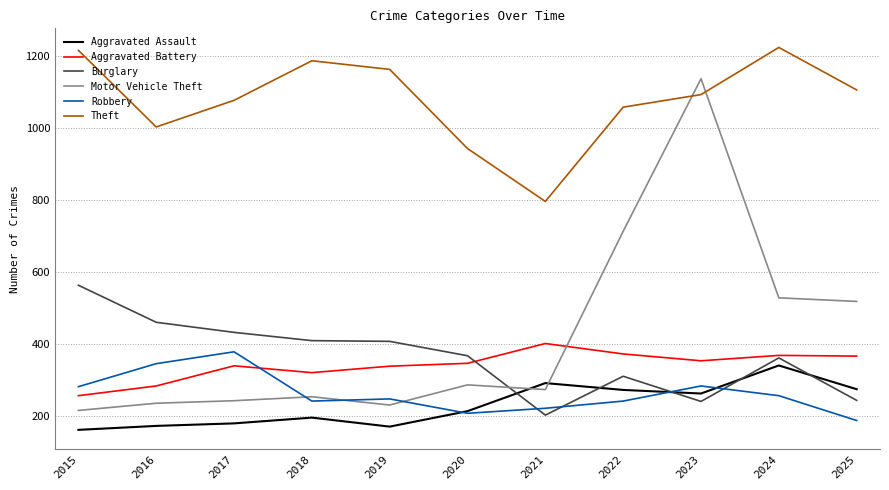

Which series has the largest total across all categories?

Theft